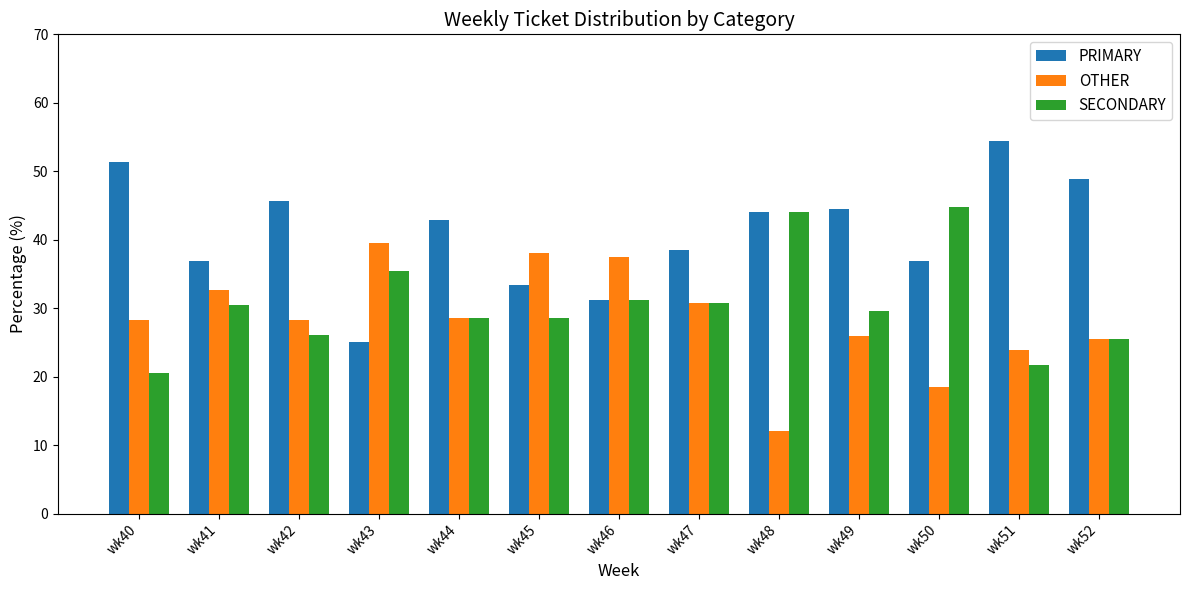

List the series in order of their peak value, lowest first.

OTHER, SECONDARY, PRIMARY